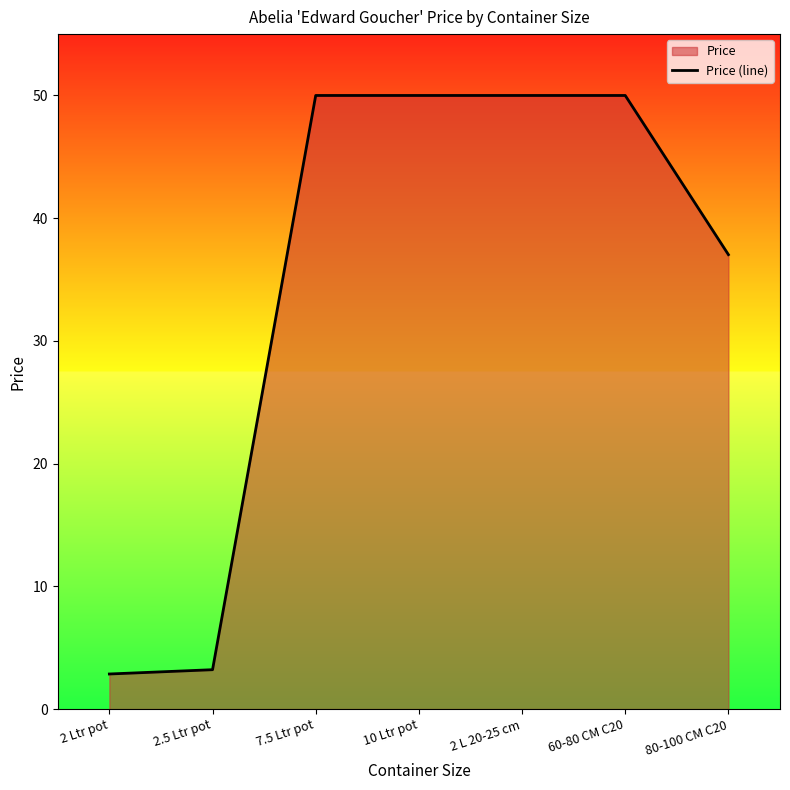

What is the change in value from 2.5 Ltr pot to 2 L 20-25 cm?

+46.8